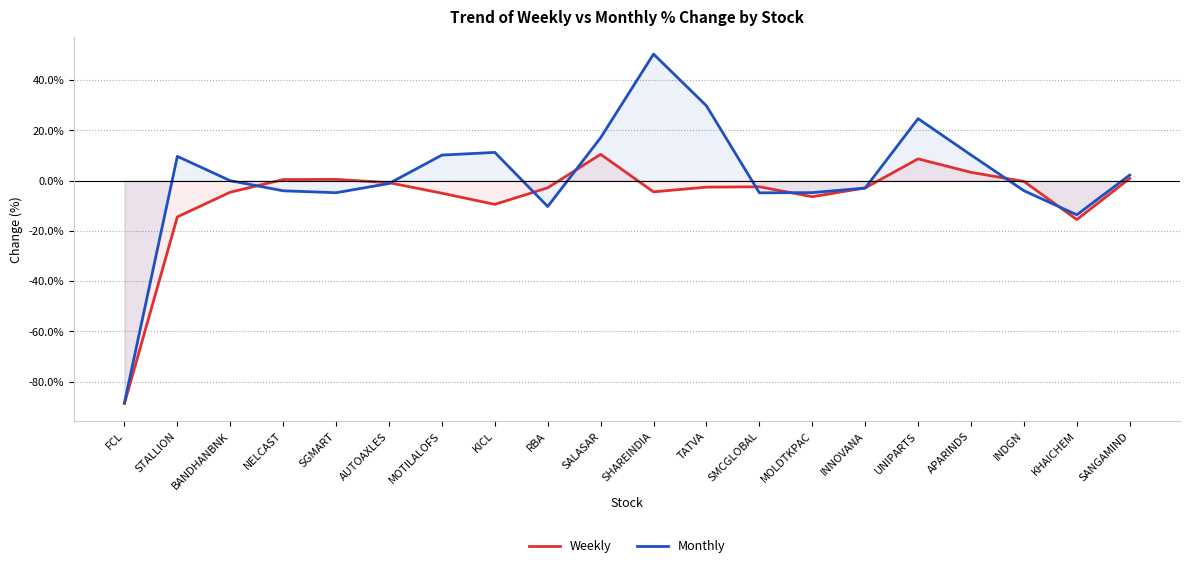

What is the label of the 4th point from the right?

APARINDS